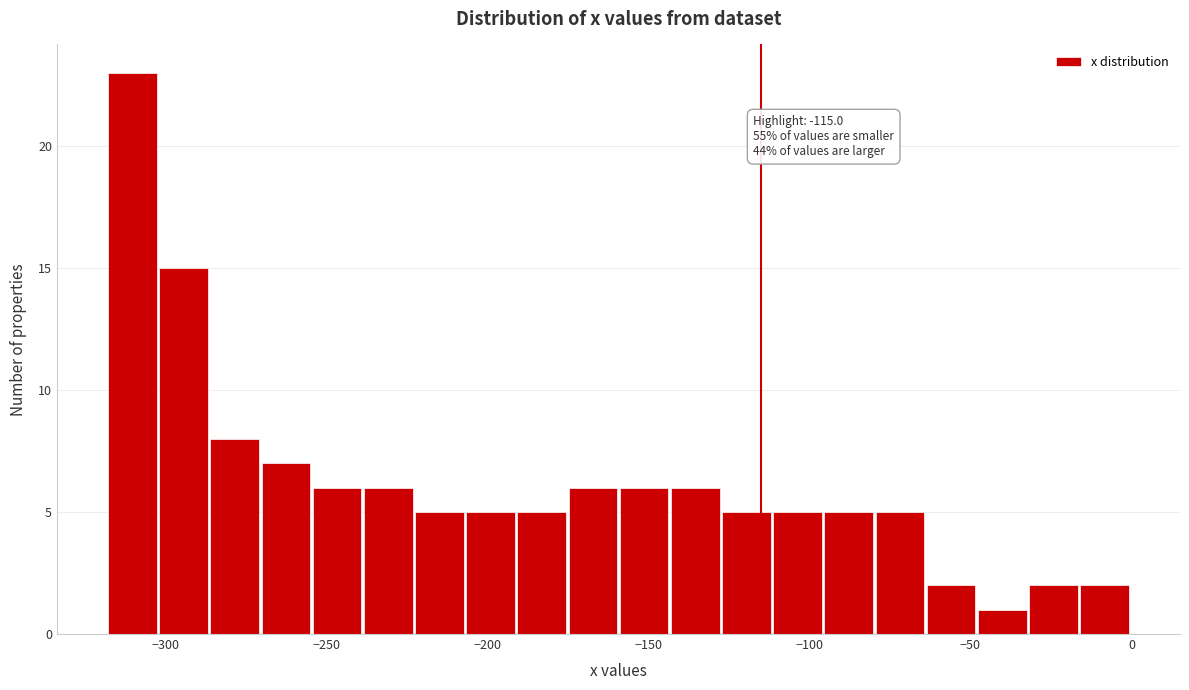

Read against the x-axis, roughly where is the centre of the tallest bar?

-310